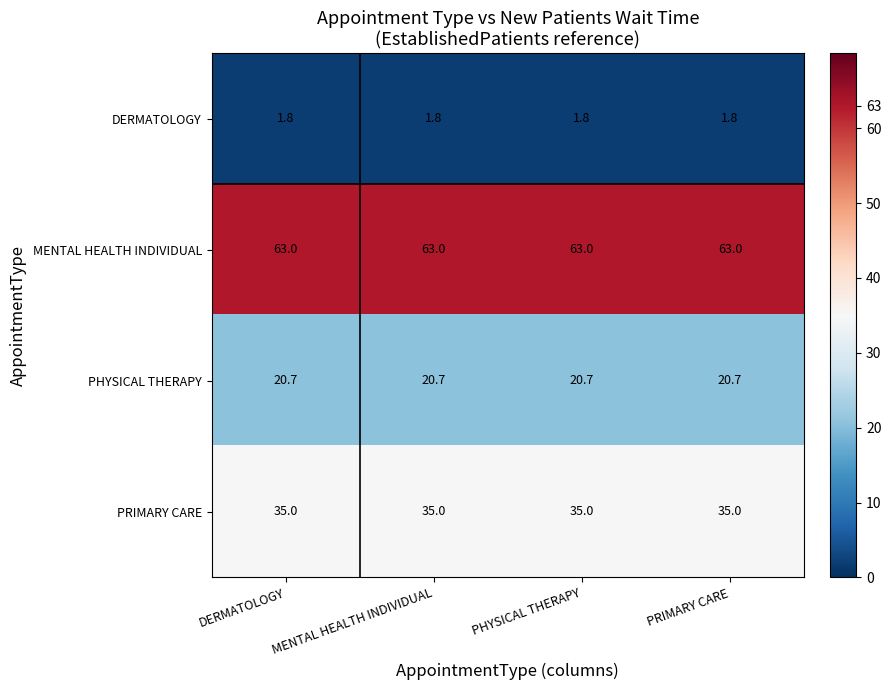

What is the difference between the highest and lowest values at DERMATOLOGY?

61.2